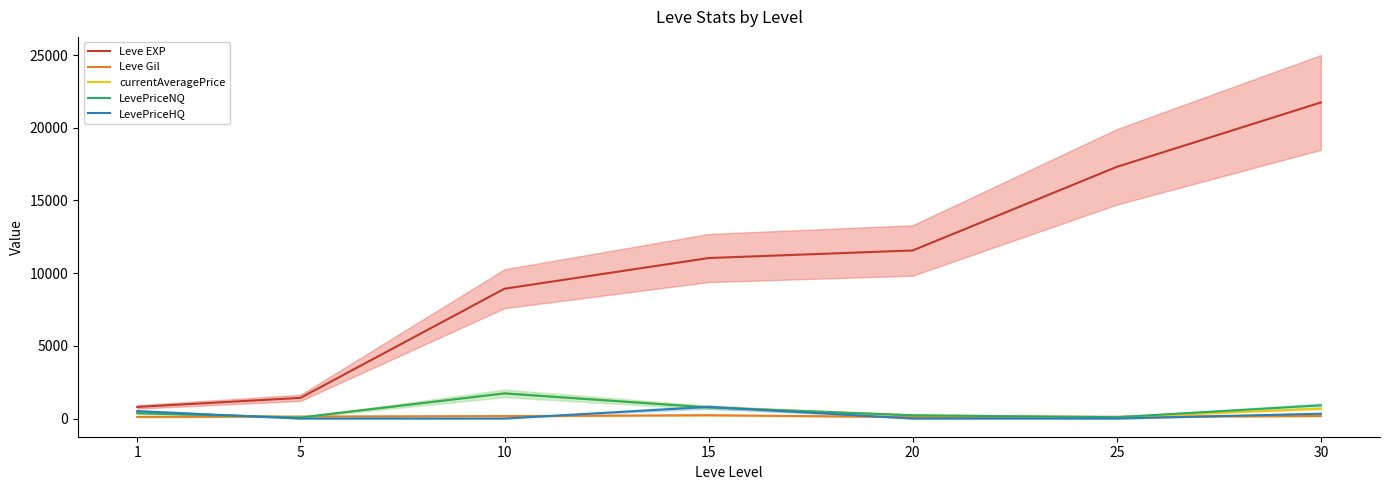

At which category does the chart reach its minimum across all series?

5